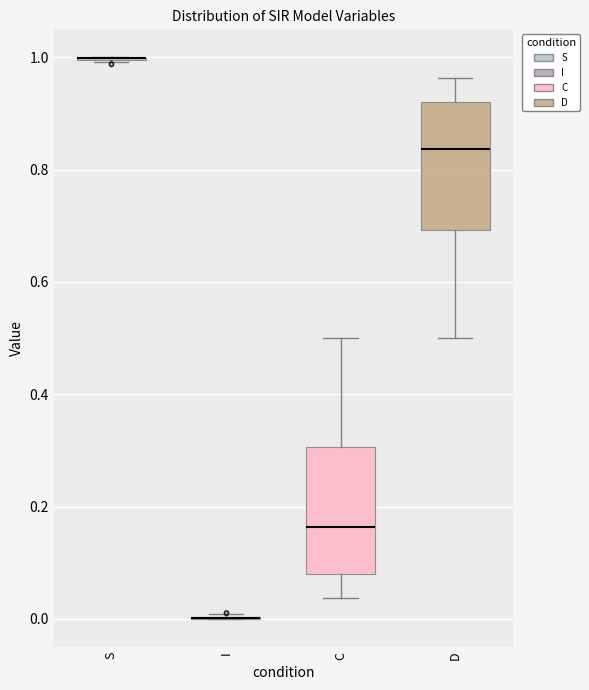

Reading left to right, read every box against the y-axis: the position of its median line, the range the box covers, and the ends of its whiskers. The values are not printed on the chart, so give them approximately, as read against the axis.

S: box collapsed to a line at 1.00, whiskers 1.00 to 1.00
I: box collapsed to a line at 0.00, whiskers 0.00 to 0.00
C: median 0.16, box 0.08 to 0.30, whiskers 0.04 to 0.50
D: median 0.84, box 0.70 to 0.92, whiskers 0.50 to 0.96